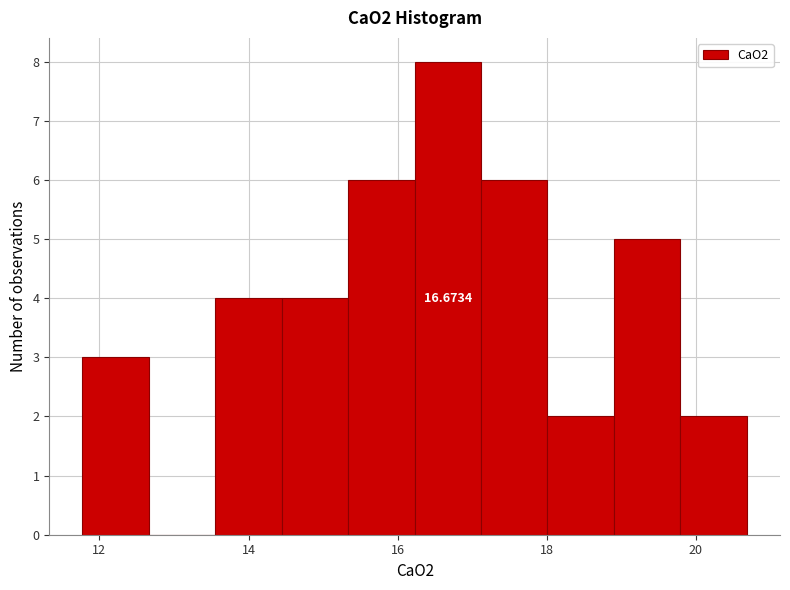

Which range on the x-axis has the tallest bar?

16.2 to 17.2